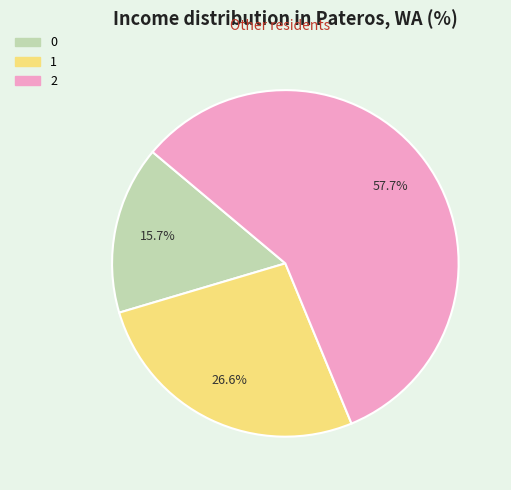

What is the ratio of the value at 2 to the value at 0?

3.7